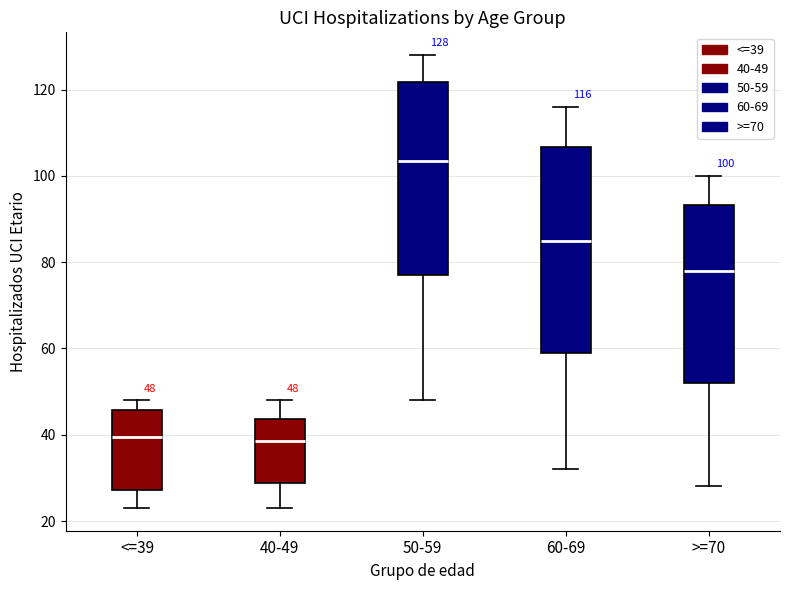

Comparing the boxes themselves (not the whiskers), which one is the tallest?

60-69